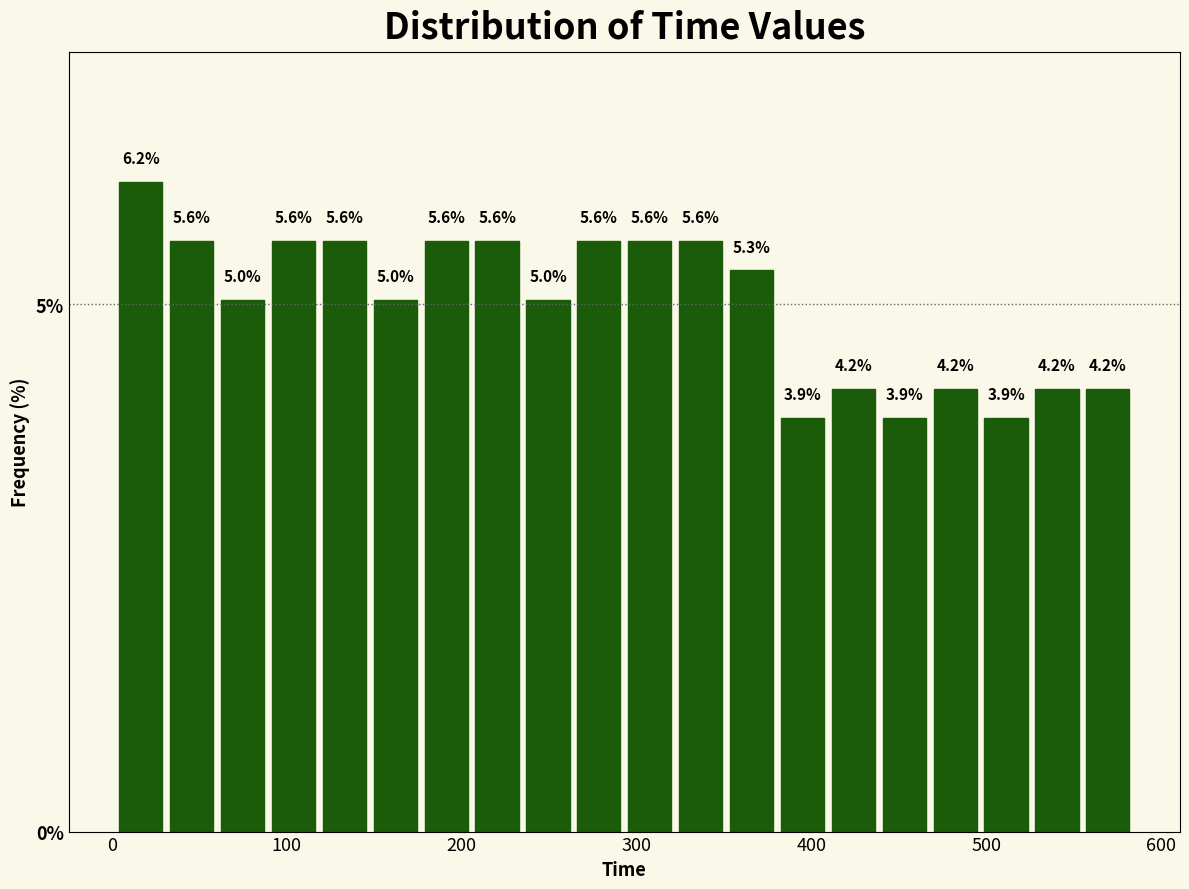

Read against the x-axis, roughly where is the centre of the tallest bar?

20